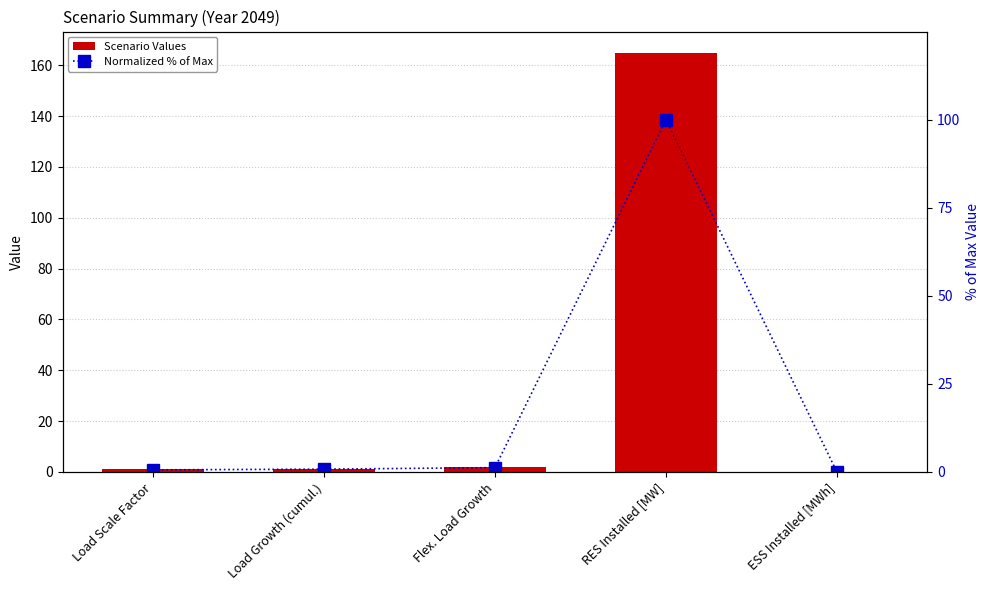

List the labels in order of Normalized % of Max value, smallest first.

ESS Installed [MWh], Load Scale Factor, Load Growth (cumul.), Flex. Load Growth, RES Installed [MW]